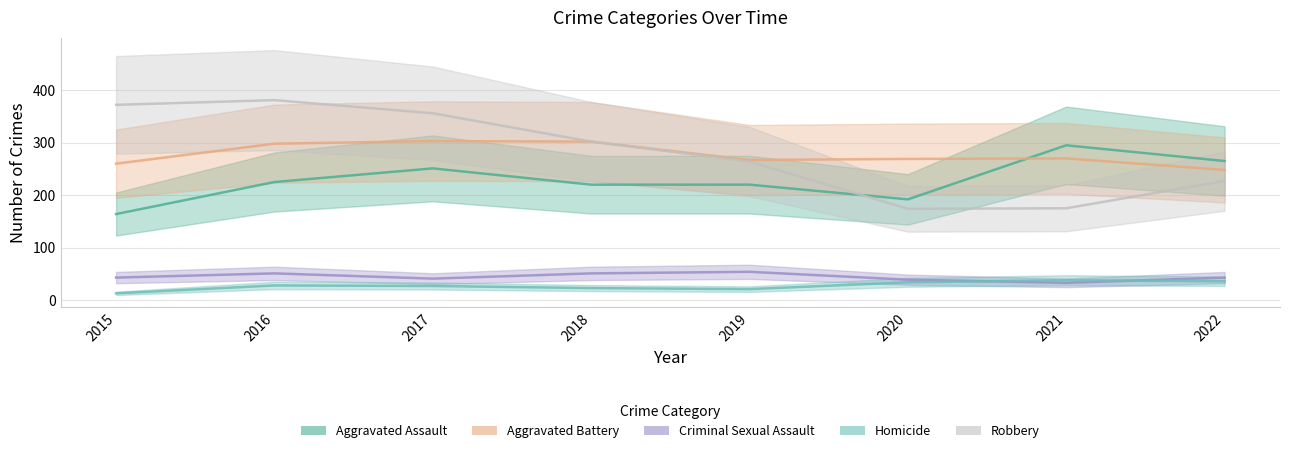

Which series changed the most between 2019 and 2020?

Robbery